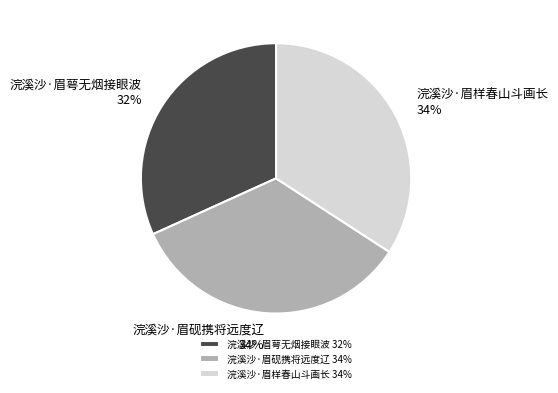

Which has a higher value, 浣溪沙·眉样春山斗画长 or 浣溪沙·眉萼无烟接眼波?

浣溪沙·眉样春山斗画长